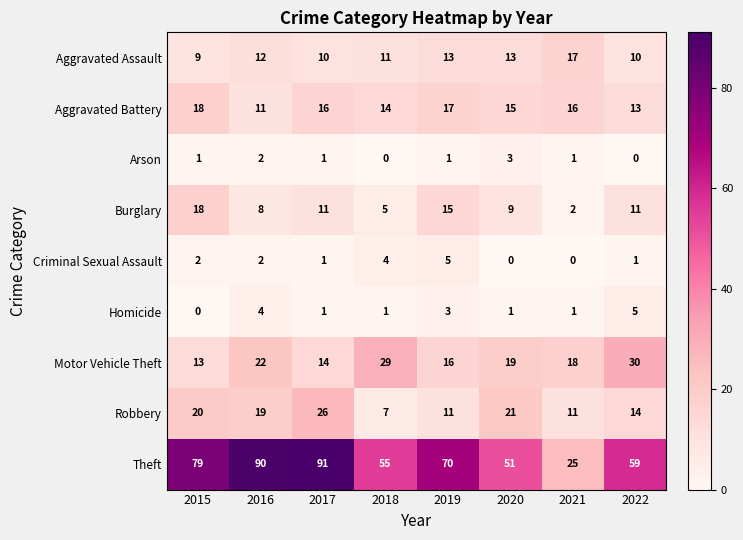

What is the sum of all Burglary values?

79